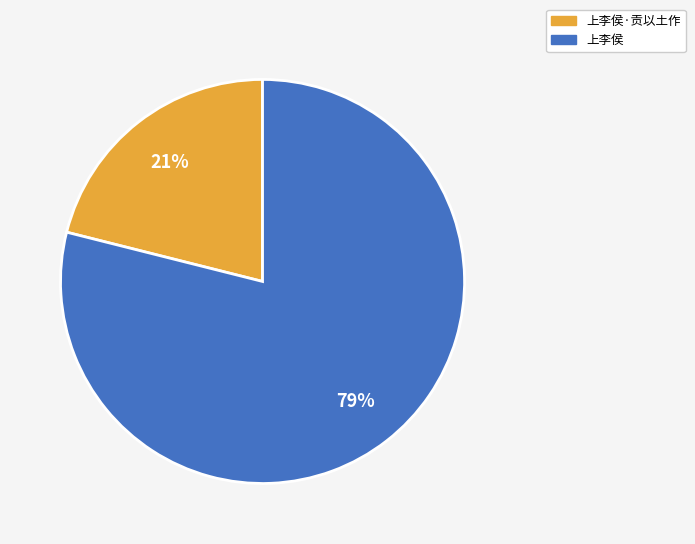

Is the sum of 上李侯·贡以土作 and 上李侯 greater than half?

Yes